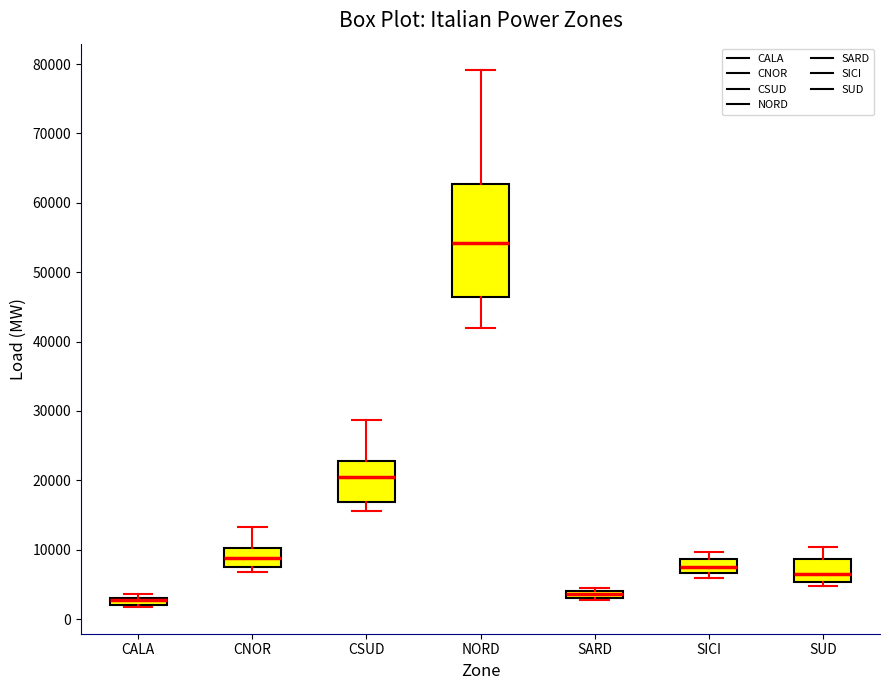

Which box's median line is the highest?

NORD